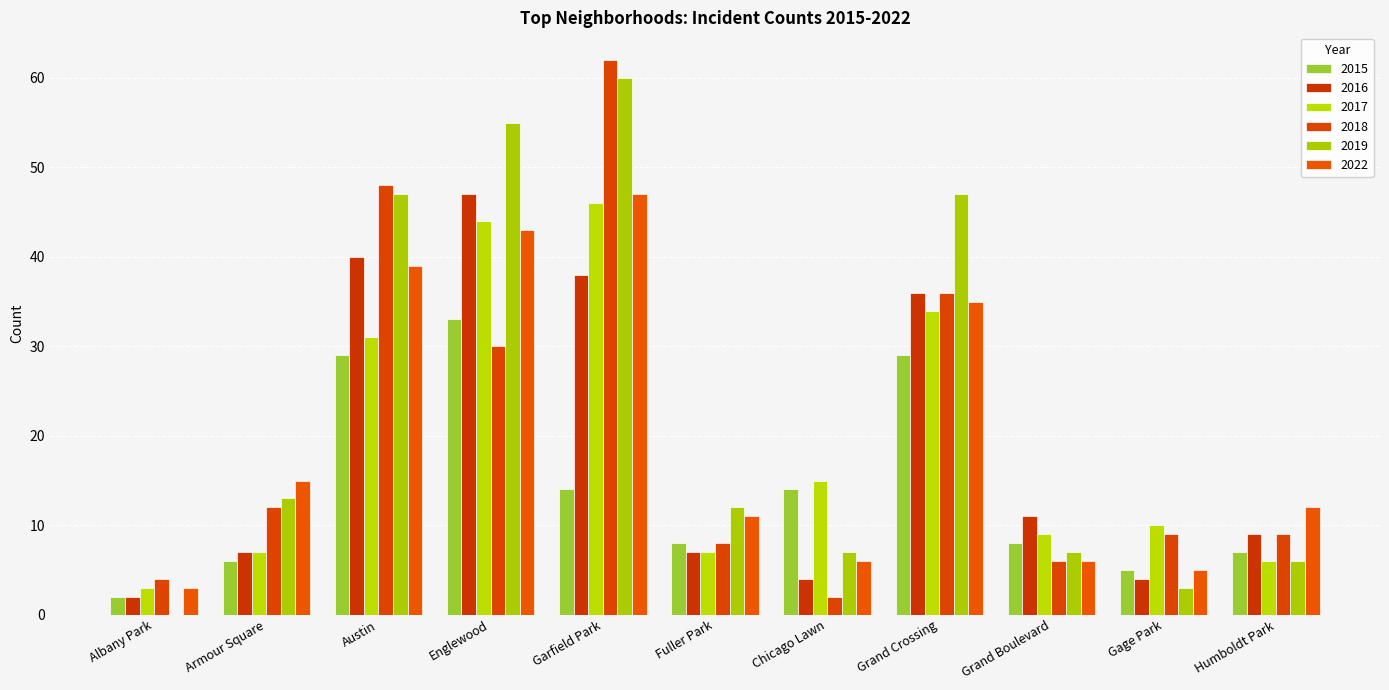

At how many categories does at least one series exceed 22?

4